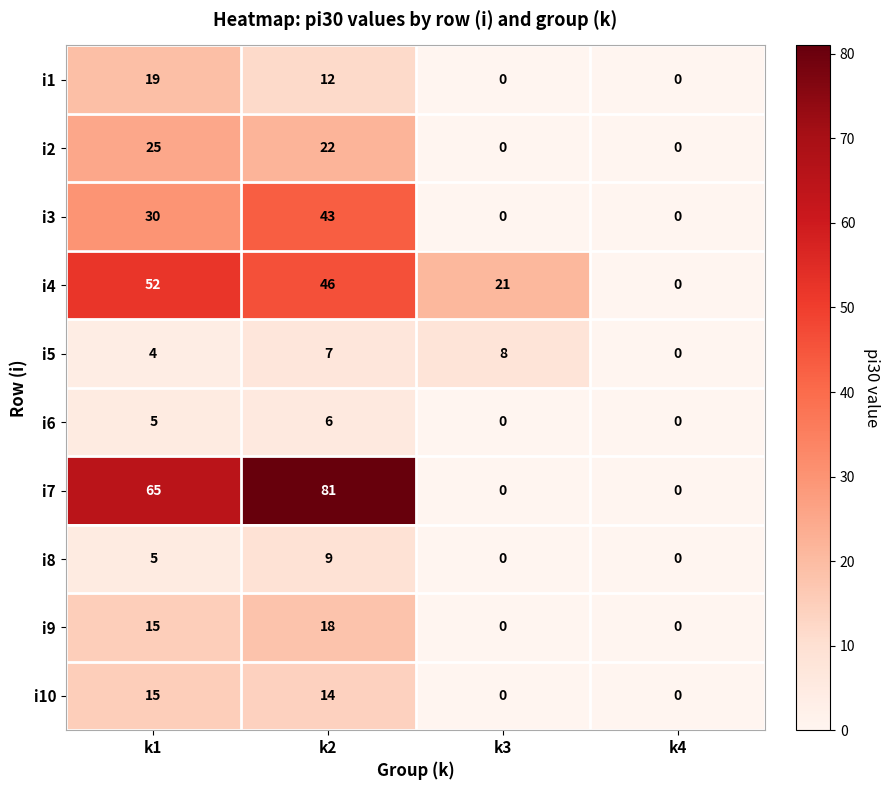

At which label is i8 closest to 4?

k1